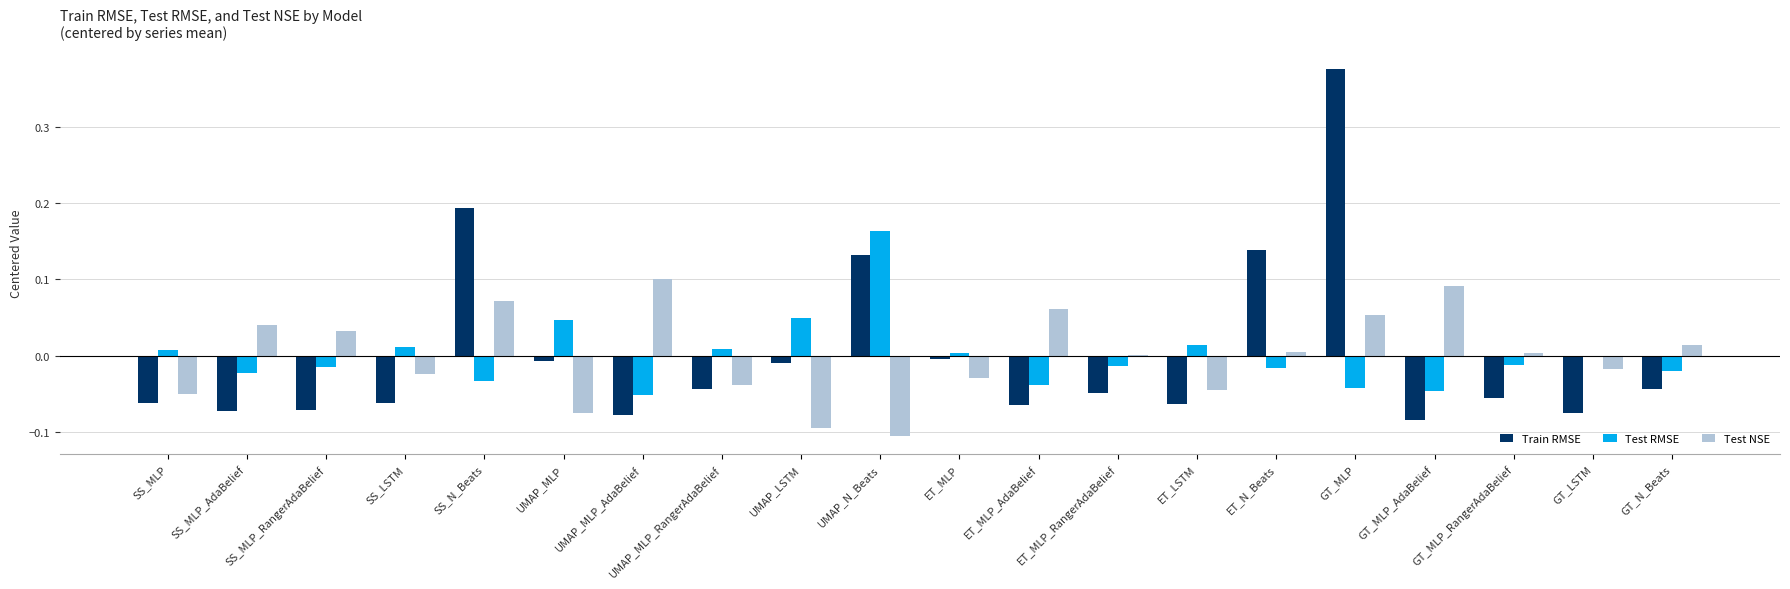

How many groups of bars are there?

20